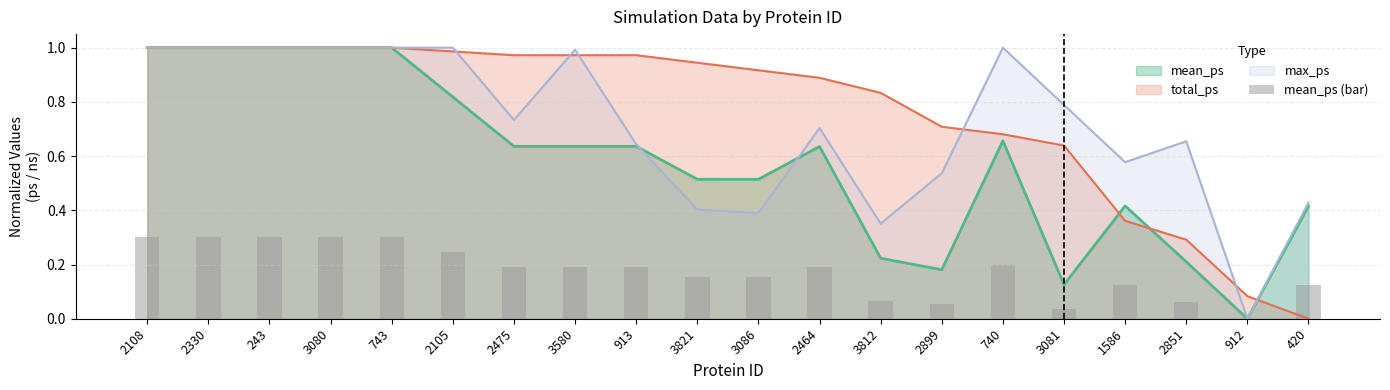

Is it true that the value at 243 is 0.1?

False